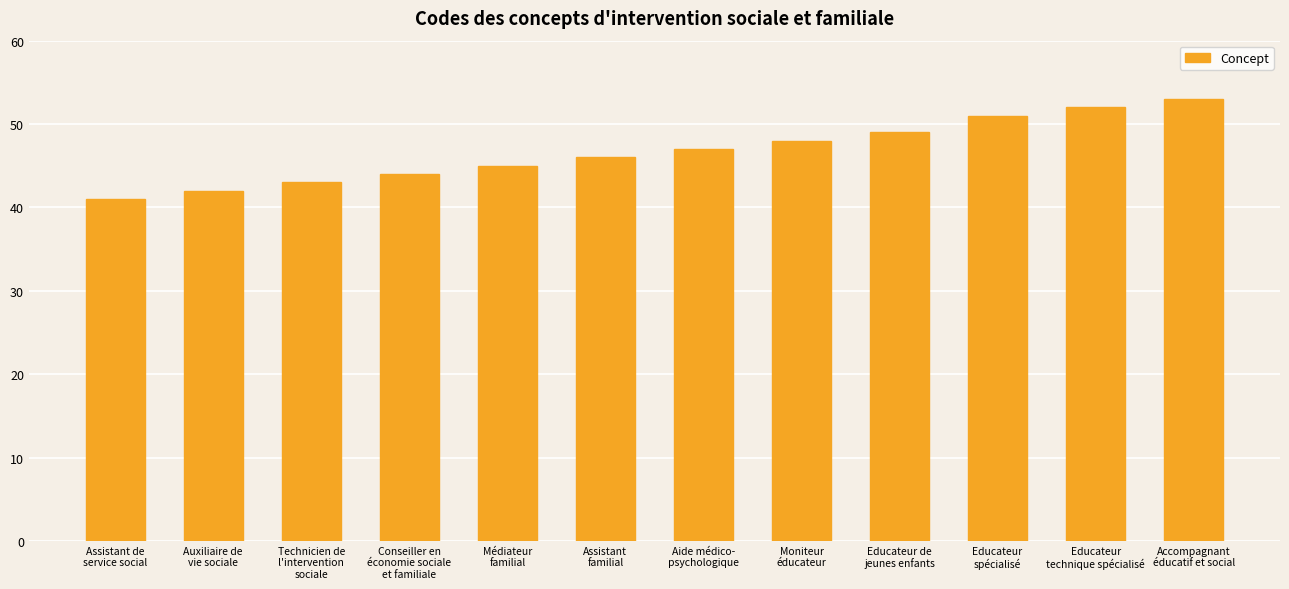

How many series are shown in this chart?

1